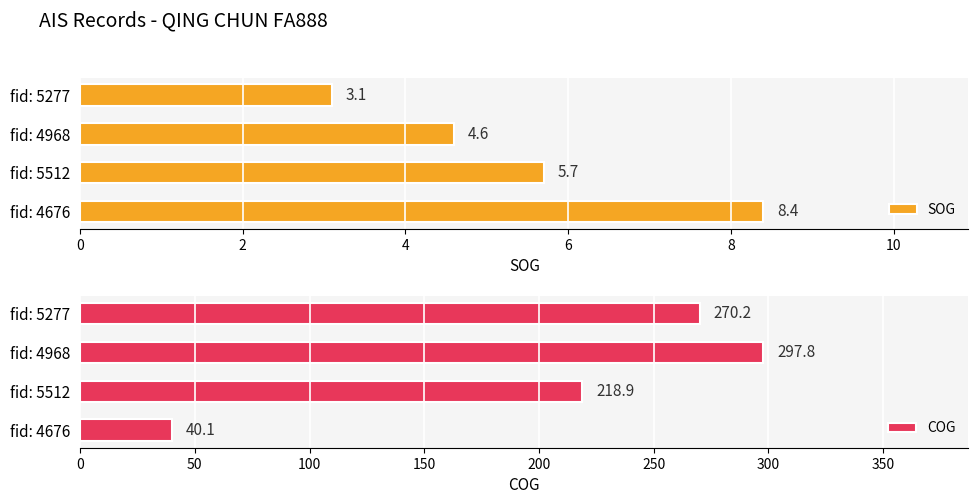

List the series in order of their overall mean, lowest first.

SOG, COG